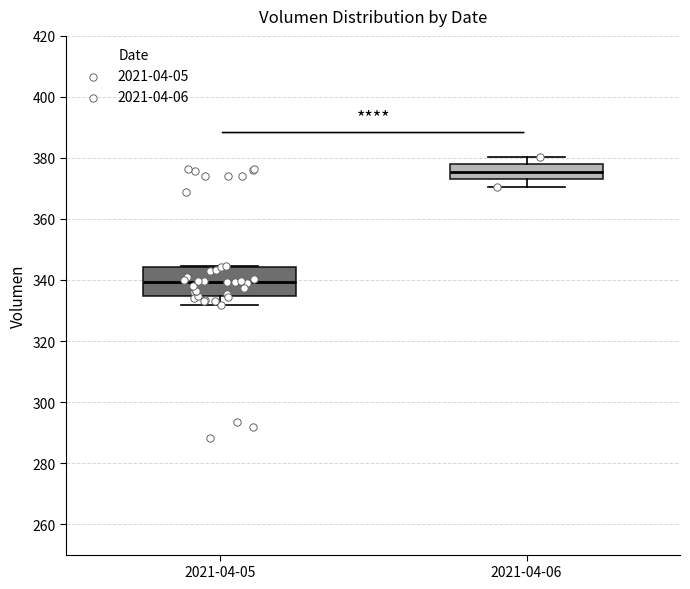

Where does the lower whisker of the box for 2021-04-05 end on the y-axis? The values are not printed on the chart, so give them approximately, as read against the axis.

332